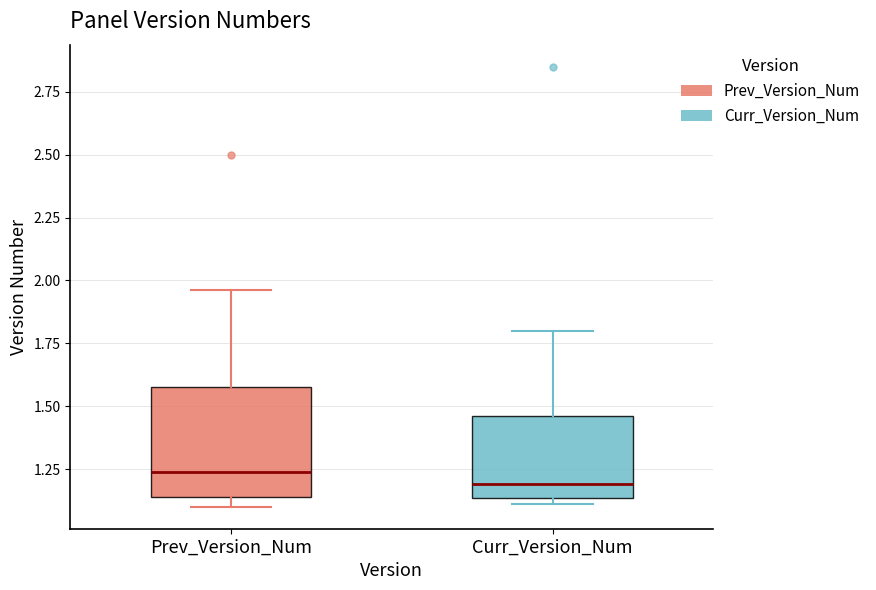

Which box has the highest median line?

Prev_Version_Num